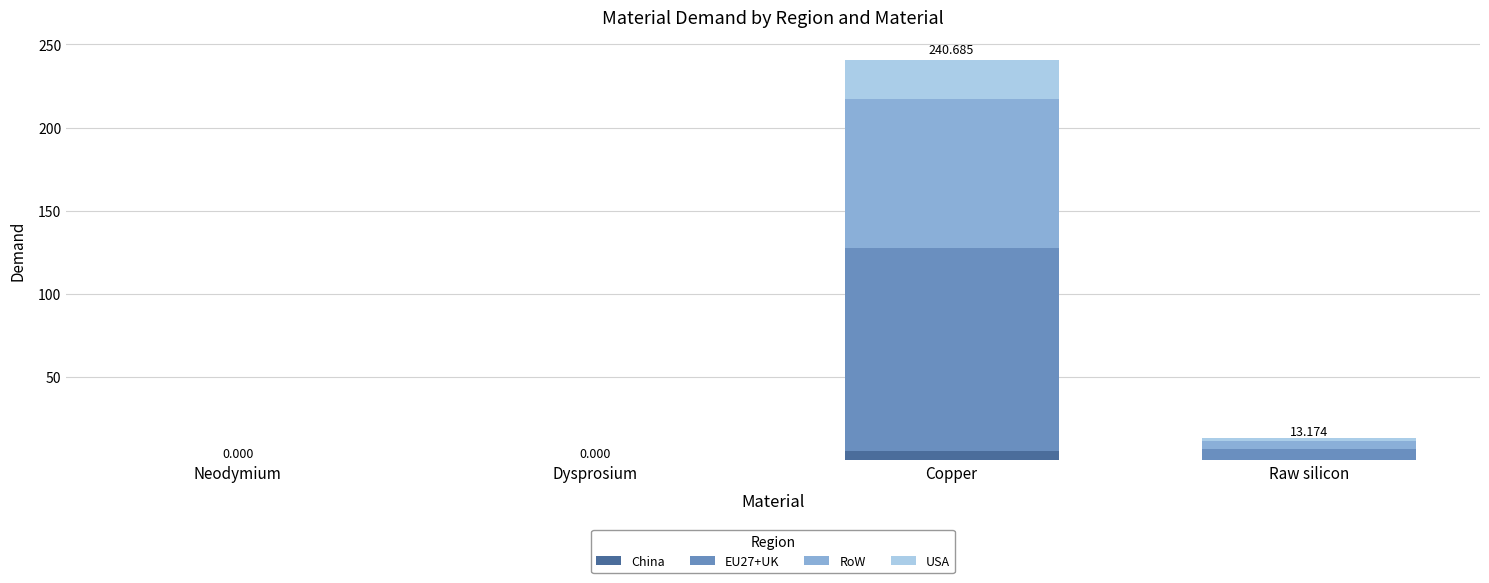

At which category is the sum across all series the highest?

Copper